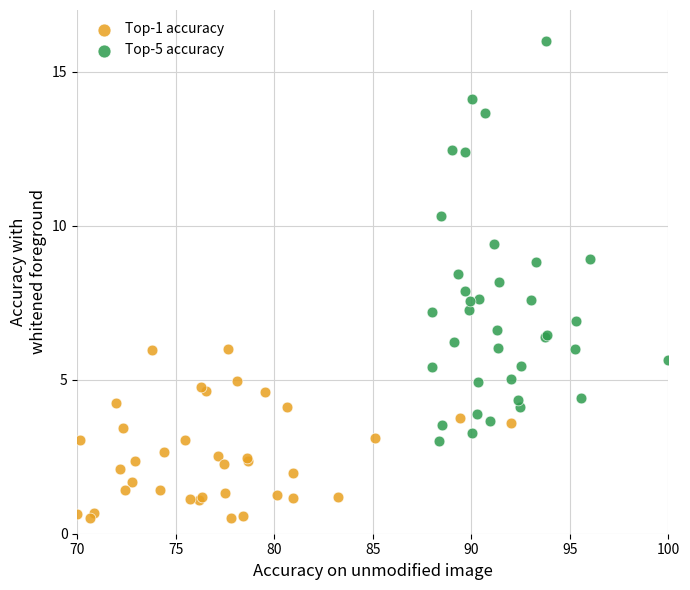

What are all the series names shown in the legend?

Top-1 accuracy, Top-5 accuracy